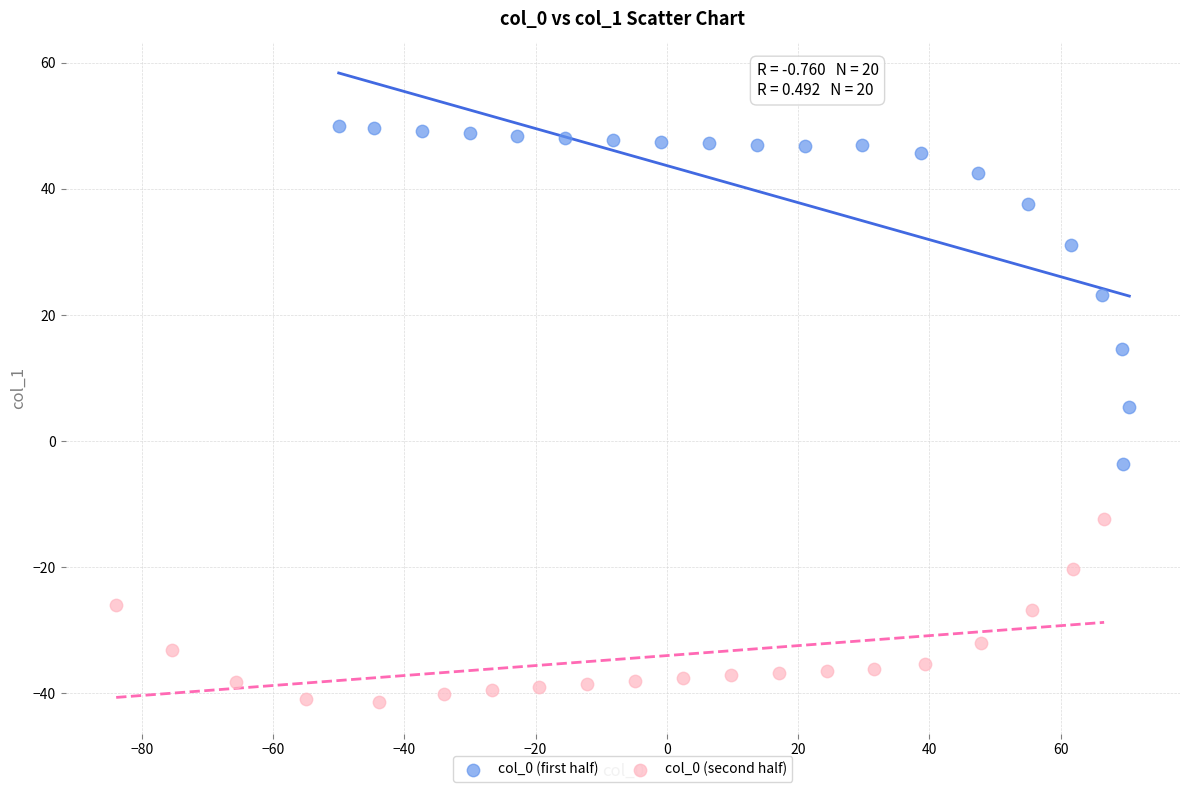

Which series has the widest spread of Y values?

col_0 (first half)